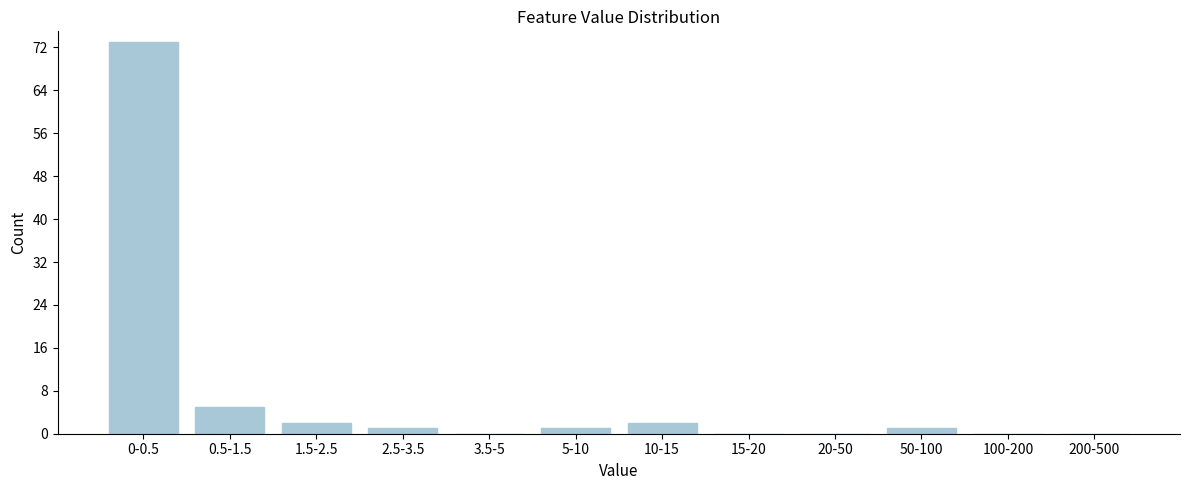

Reading left to right, extract all data points from this chart.

0-0.5=73	0.5-1.5=5	1.5-2.5=2	2.5-3.5=1	3.5-5=0	5-10=1	10-15=2	15-20=0	20-50=0	50-100=1	100-200=0	200-500=0